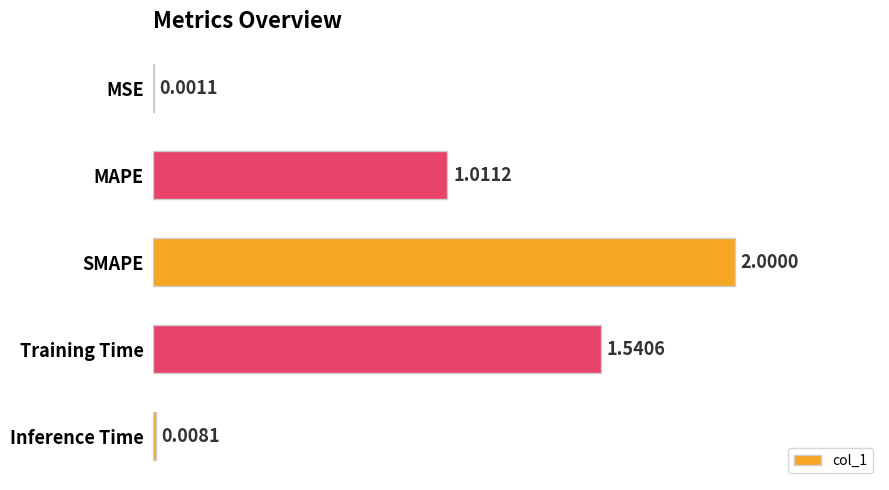

What is the sum of all values?

4.6